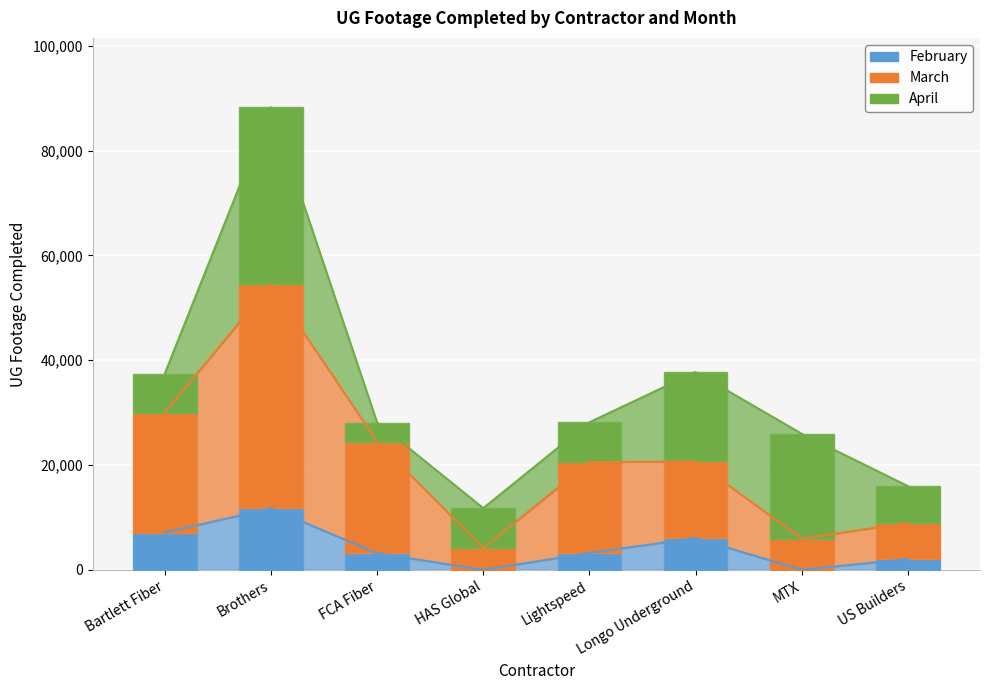

Which category has the highest value in the February series?

Brothers